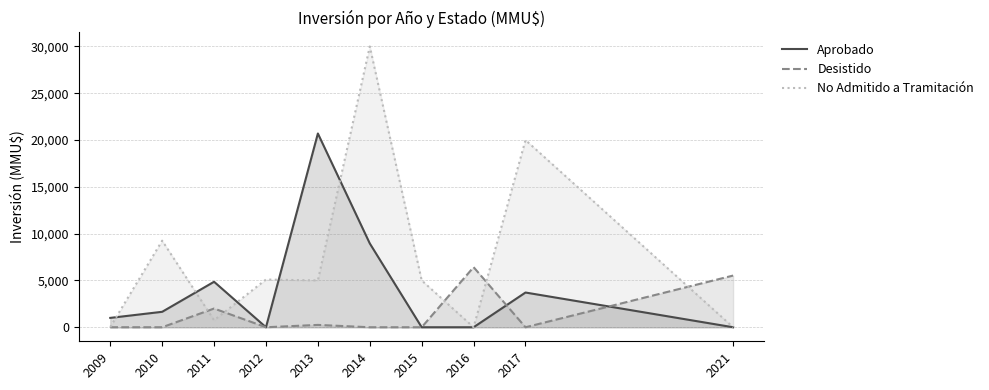

What is the average value of the Aprobado series?

4087